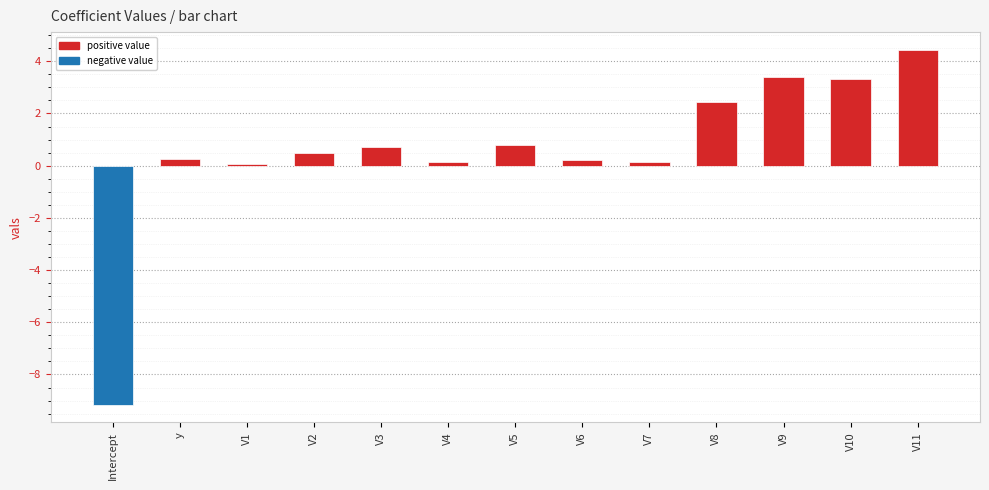

What is the difference between the maximum and second lowest values?

4.4